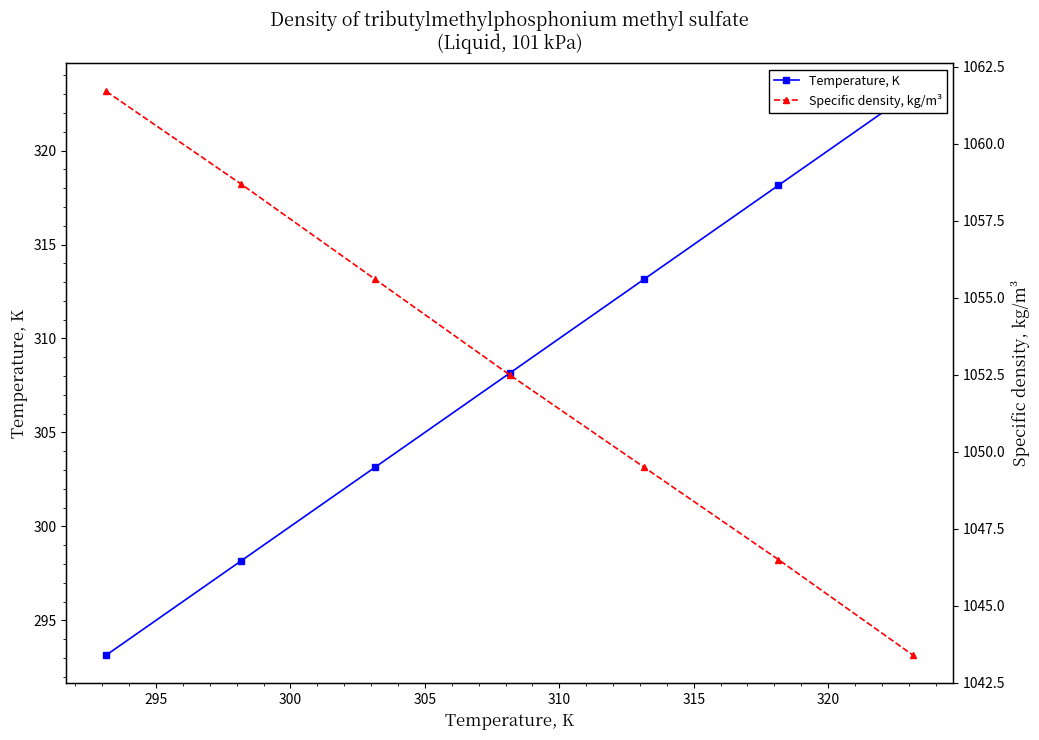

What is the difference between the Temperature, K values at 310 and 315?

5.0